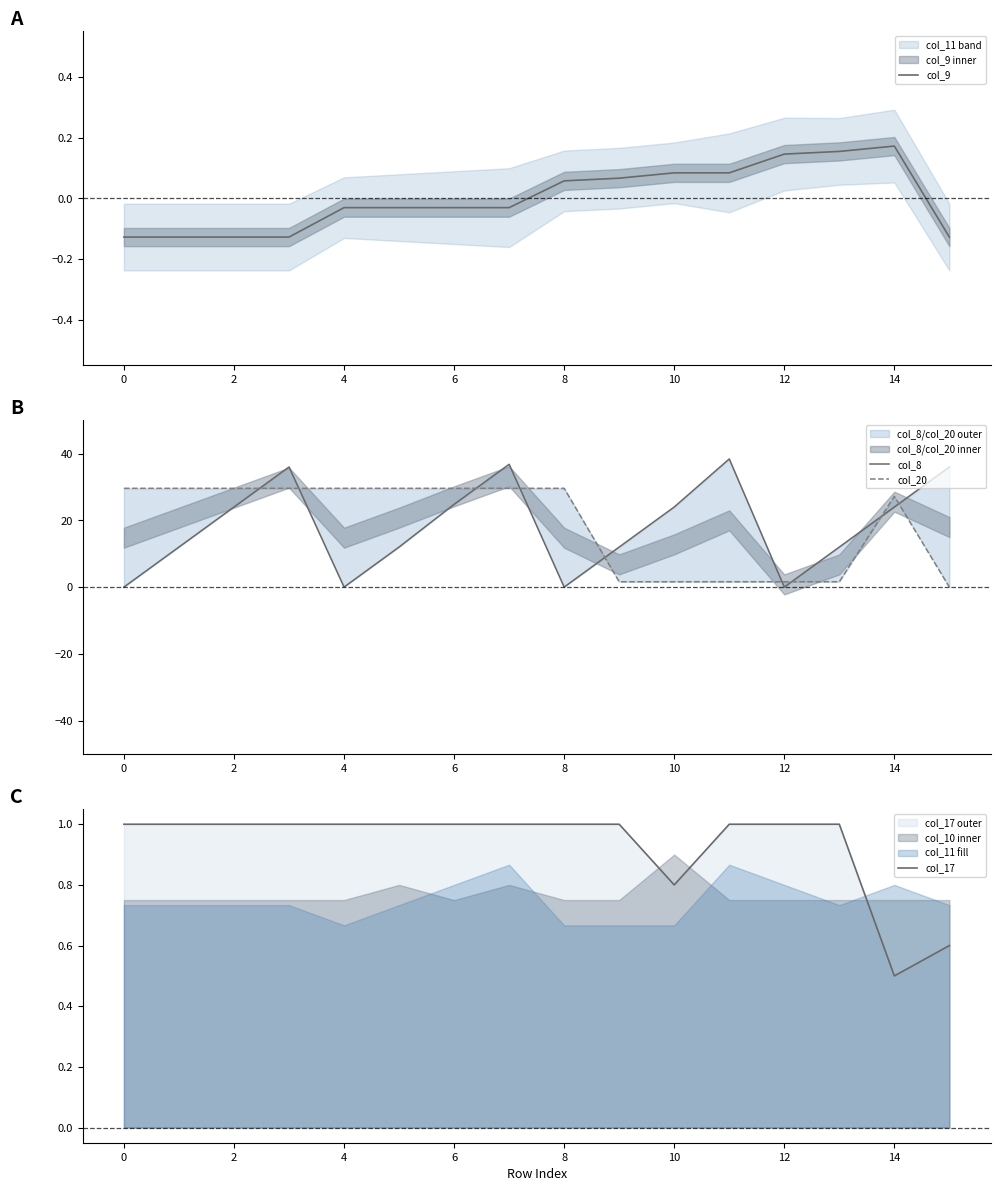

In col_8, how many points are higher than both neighbors (excluding endpoints)?

3